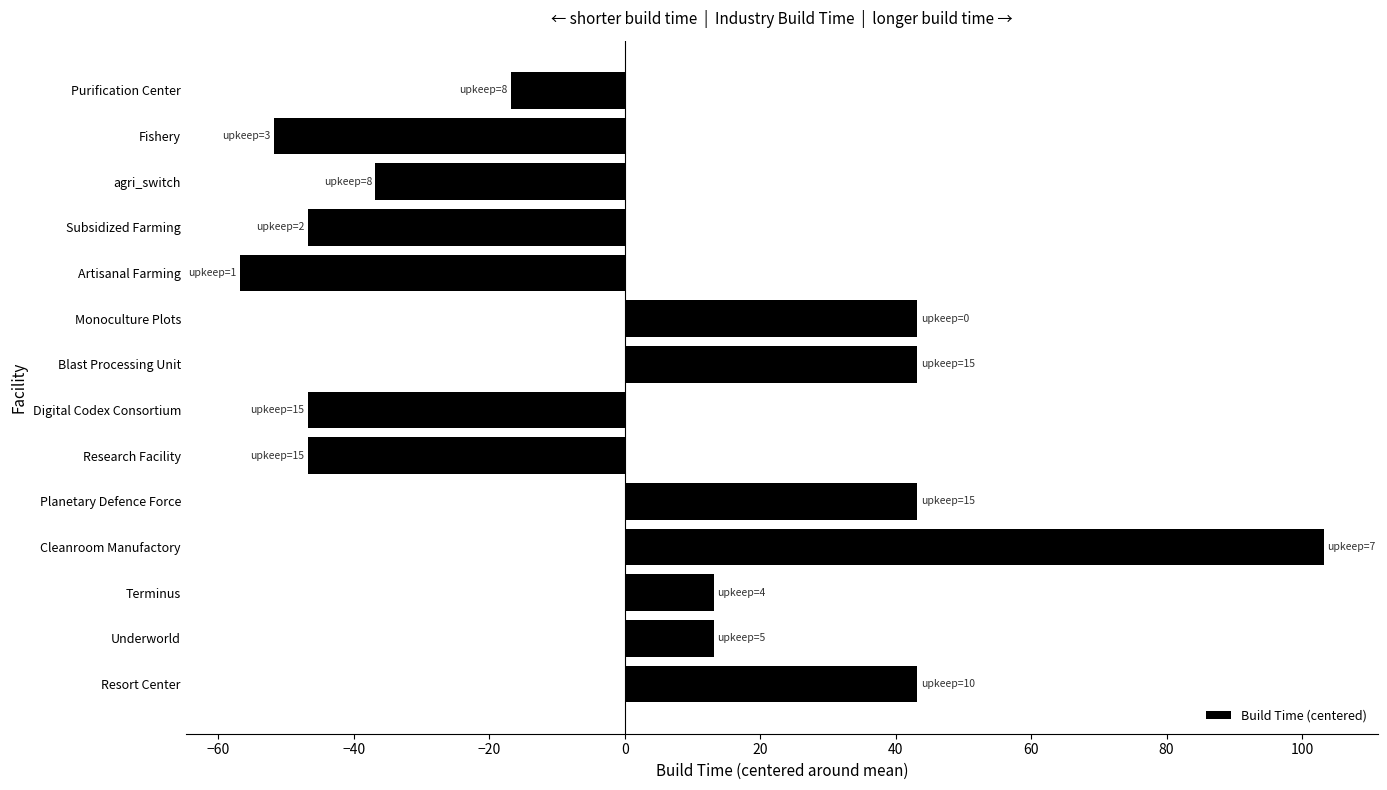

What value does the data have at Monoculture Plots?

43.2